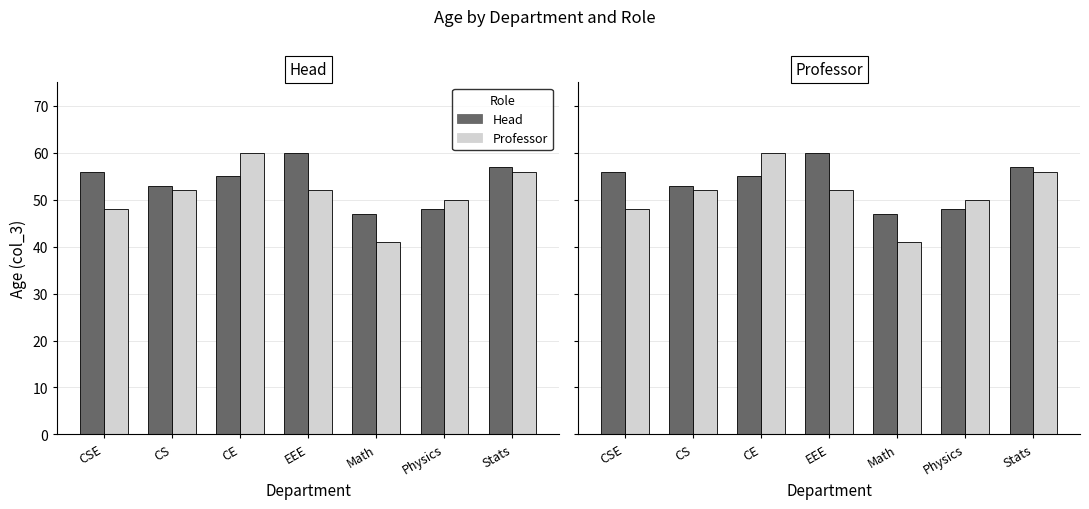

At which category does the chart reach its minimum across all series?

Math